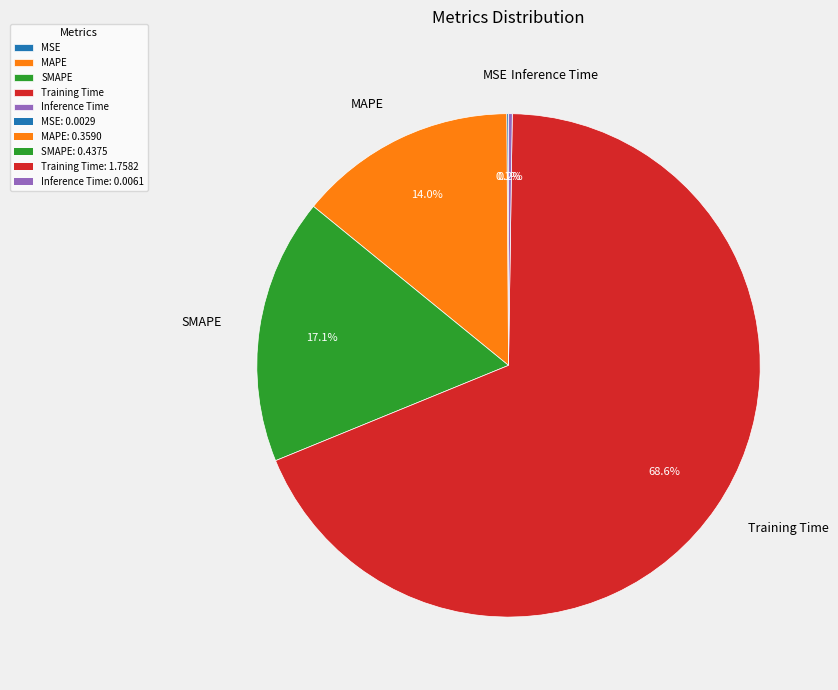

What percentage is NOT represented by Training Time?

31.4%